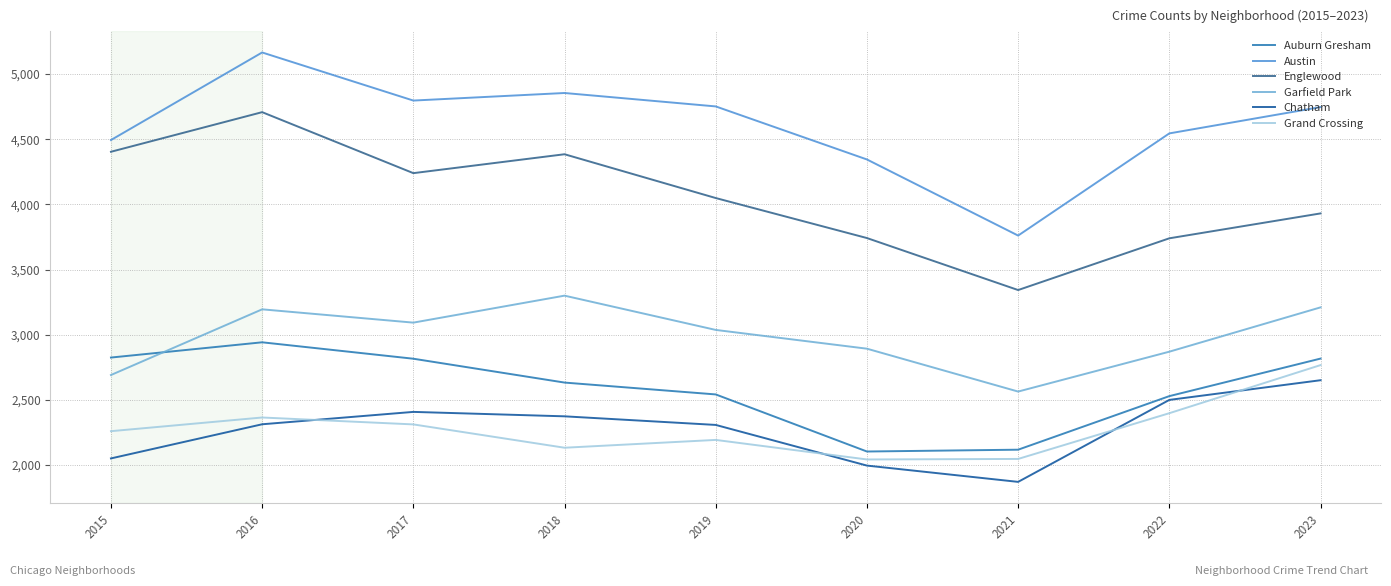

True or false: Auburn Gresham has more than 2 points higher than both neighbors.

False